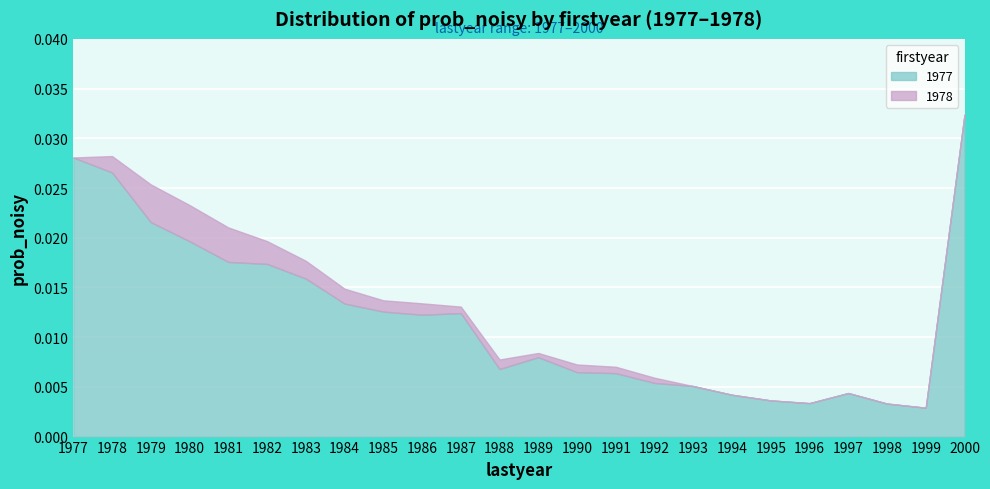

Which series changed the most between 1993 and 1999?

1977